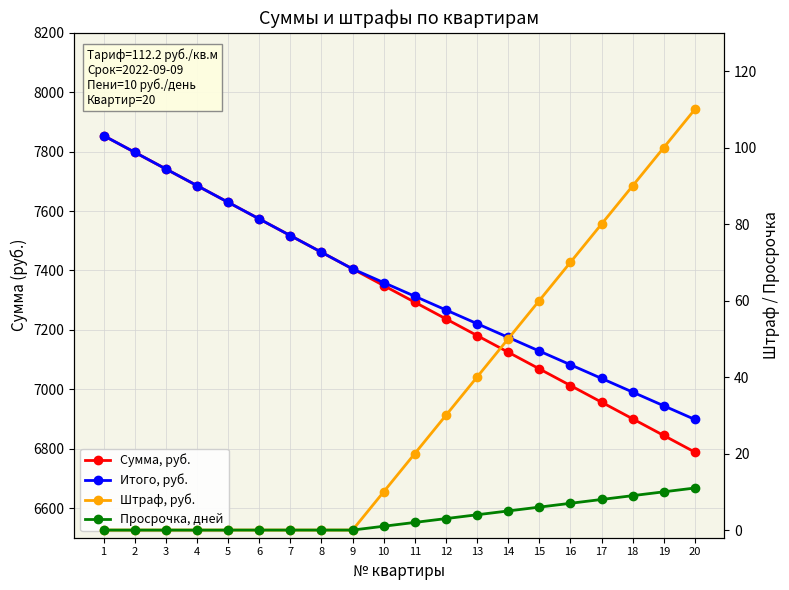

What is the difference between the Сумма, руб. values at 12 and 2?

561.0